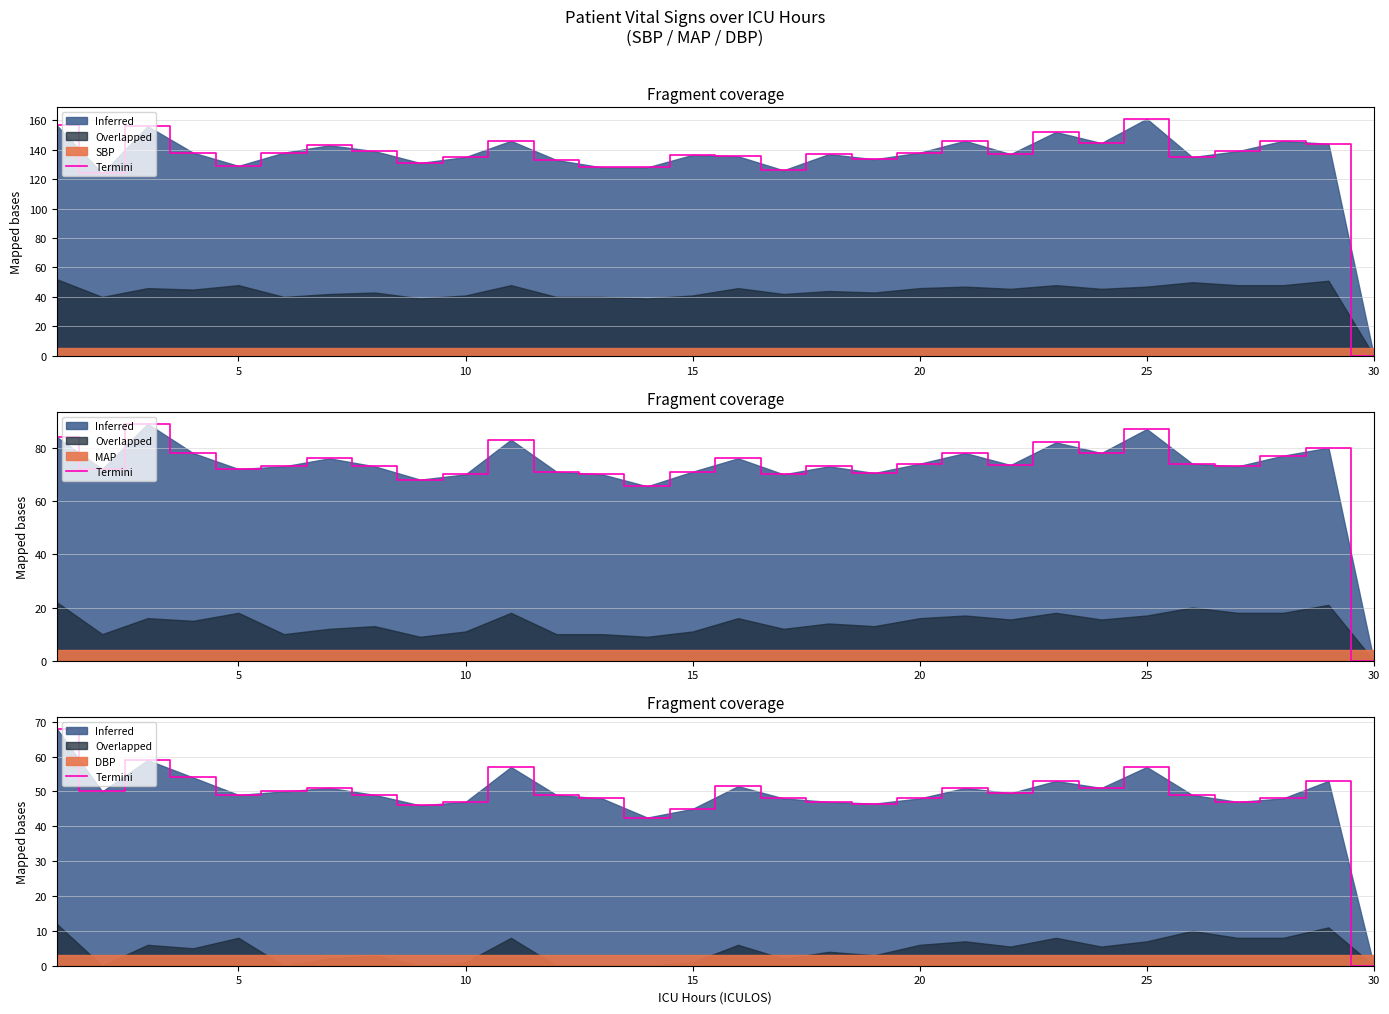

What is the sum of all values?

1464.0